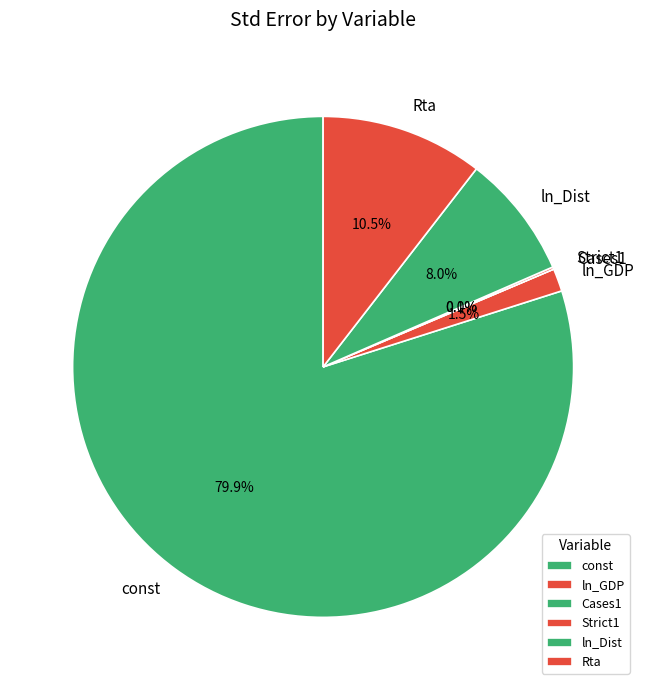

The const slice represents 66% of the pie. True or false?

False